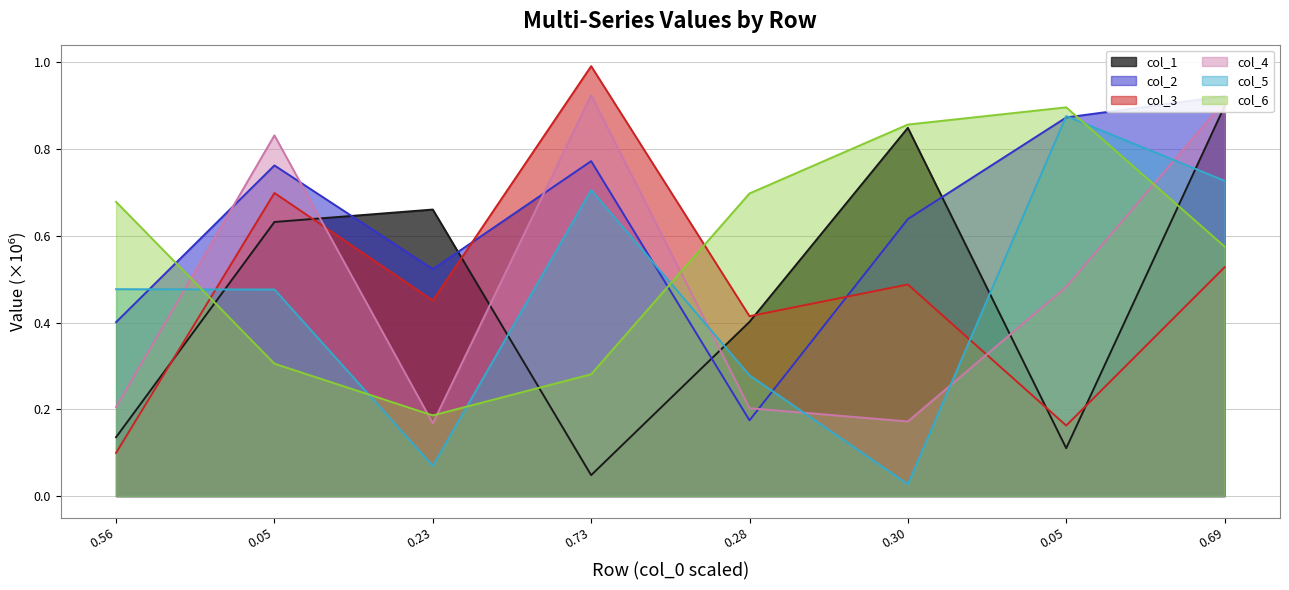

At 0.23, list the series in order from smallest to largest.

col_5, col_4, col_6, col_3, col_2, col_1